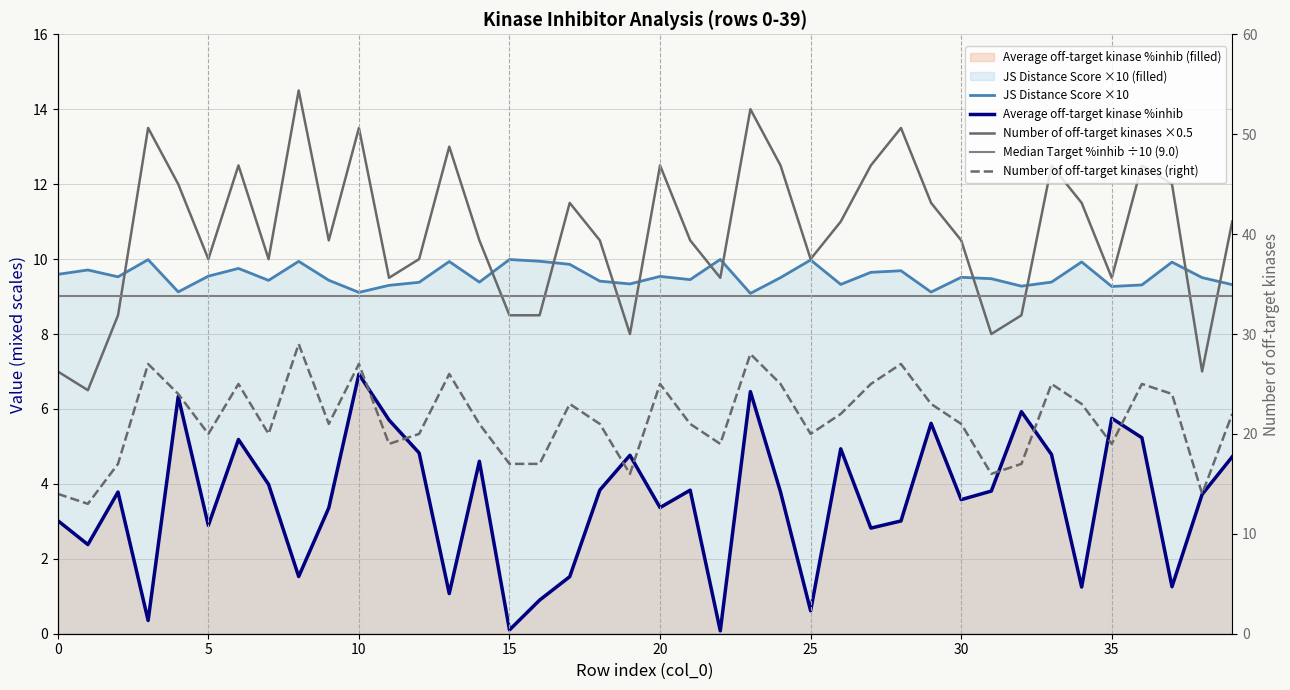

What is the smallest value displayed?

0.1